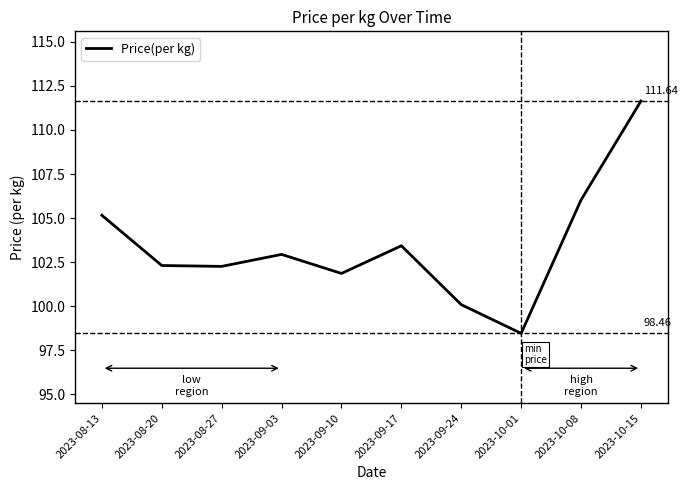

What is the average value?

103.4